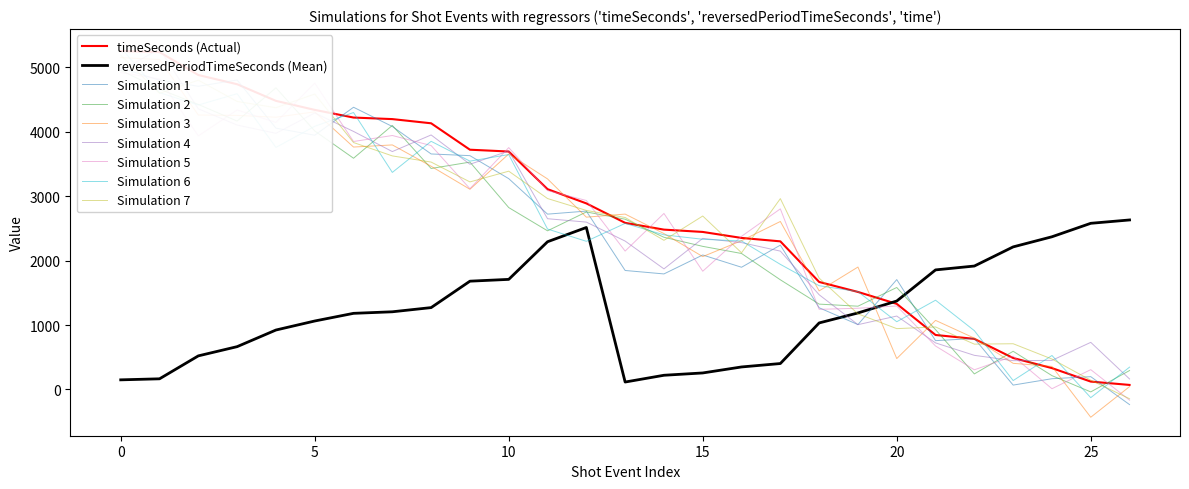

The value of reversedPeriodTimeSeconds (Mean) at 20 is 2361. True or false?

False